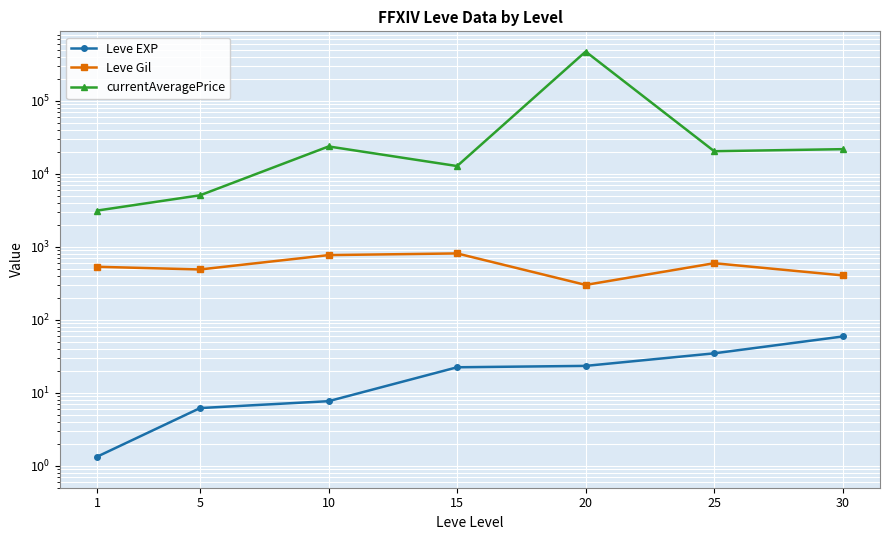

How many lines are shown in the chart?

3